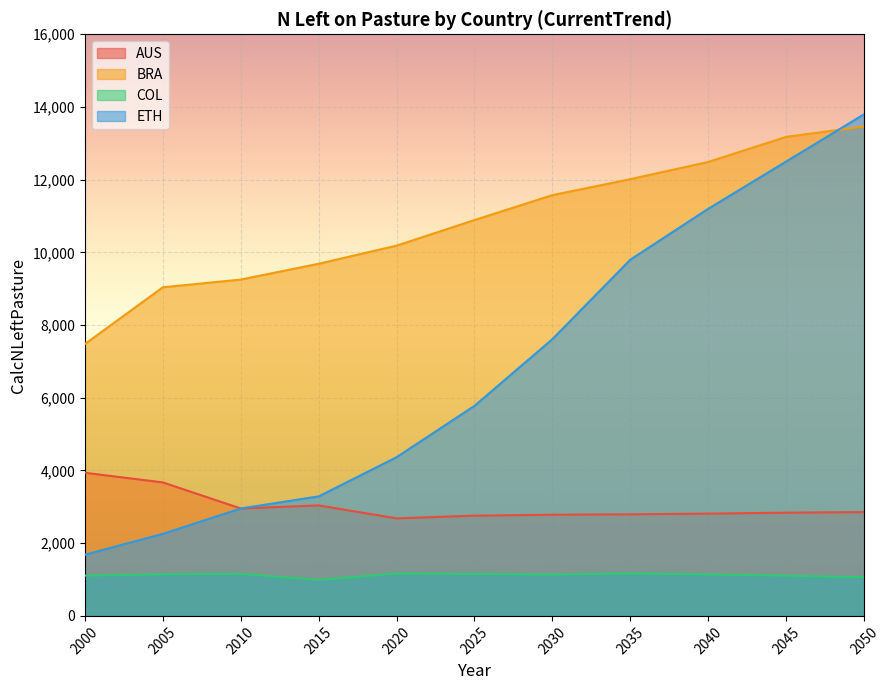

What is the difference between the highest and lowest values at 2010?

8093.9